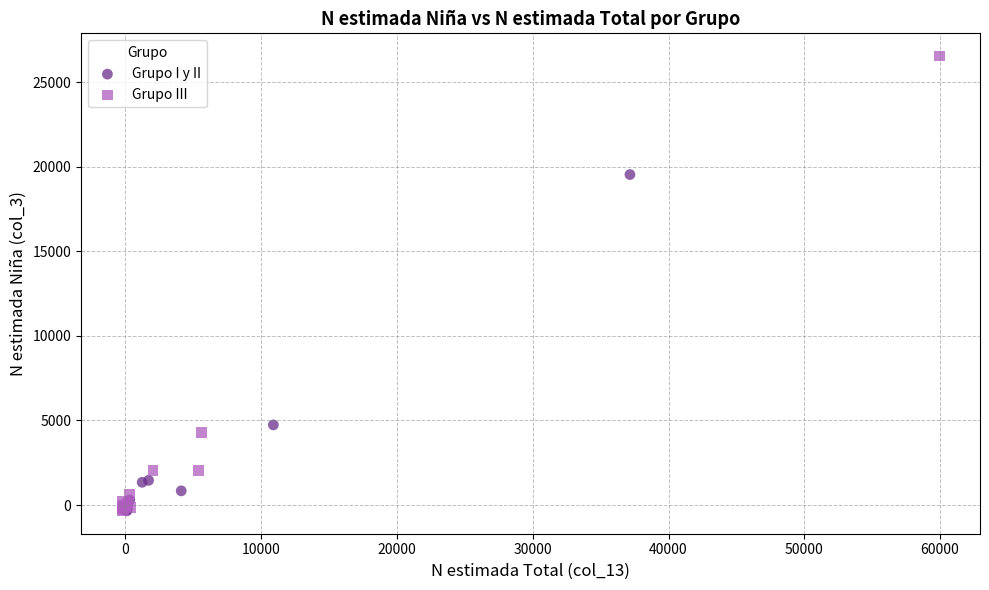

Which series has the largest Y range (max minus min)?

Grupo III